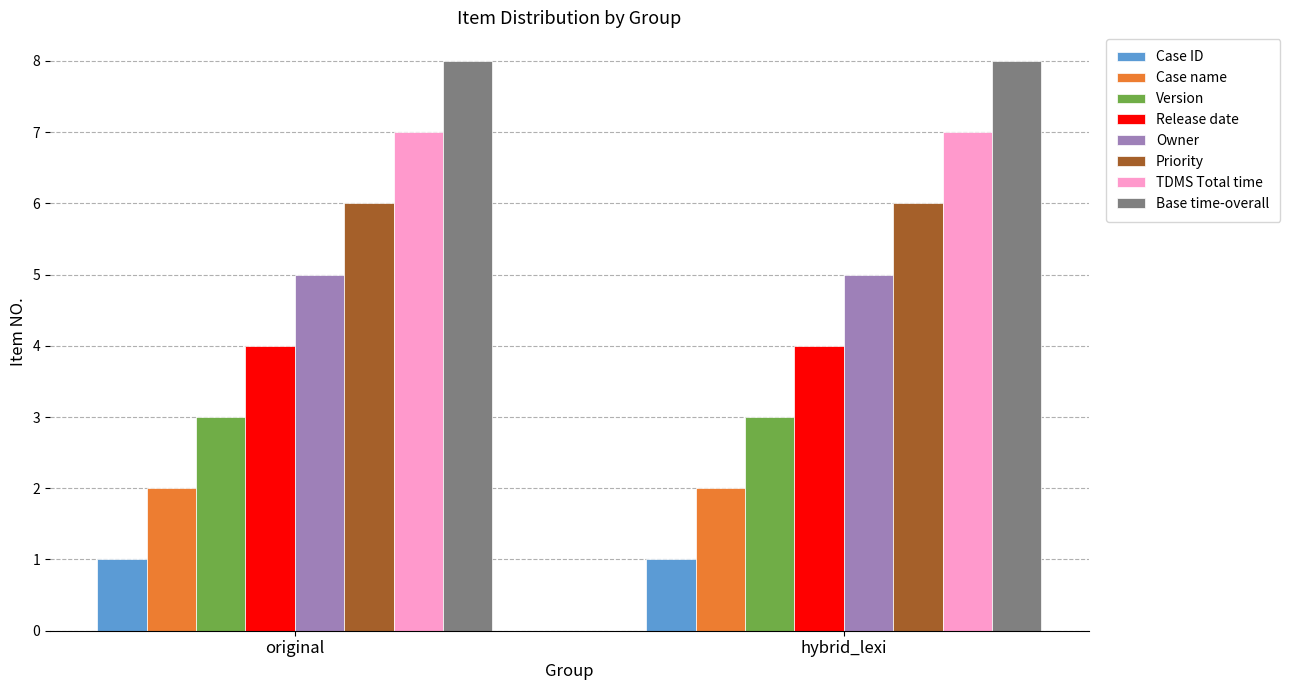

True or false: Base time-overall has a value of 8 at hybrid_lexi.

True